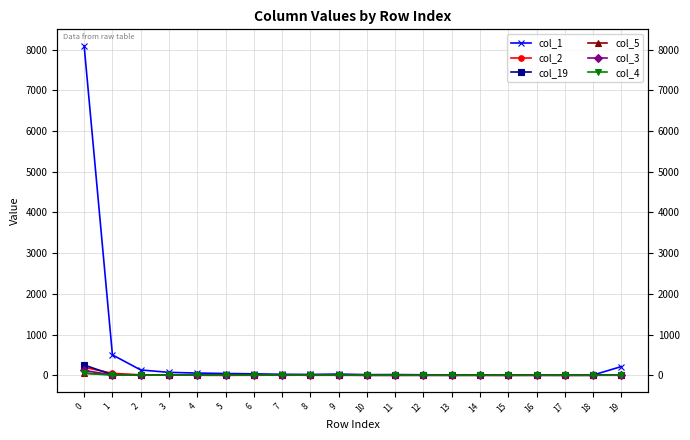

What is the difference between the highest and lowest values at 10?

15